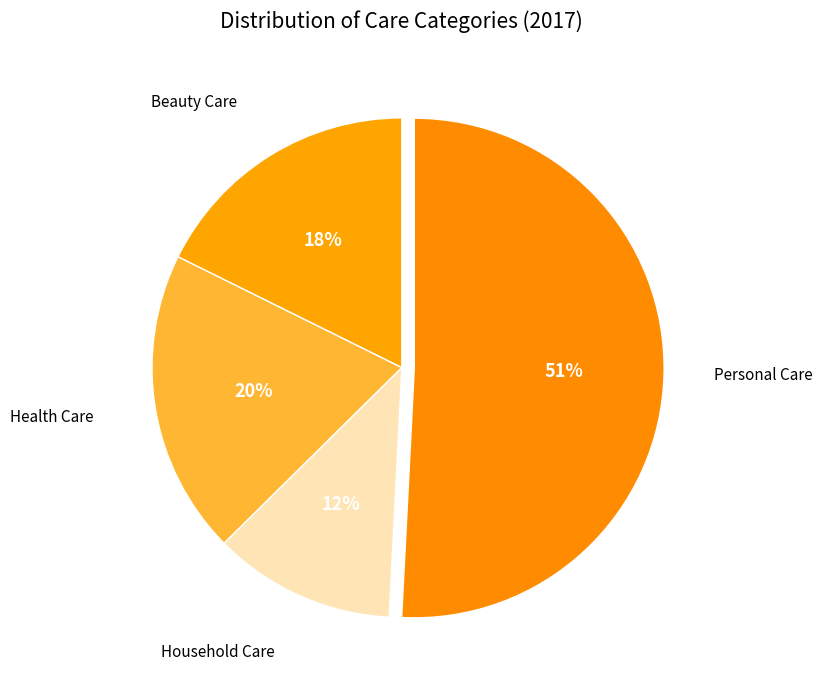

Between Beauty Care and Household Care, which is larger?

Beauty Care